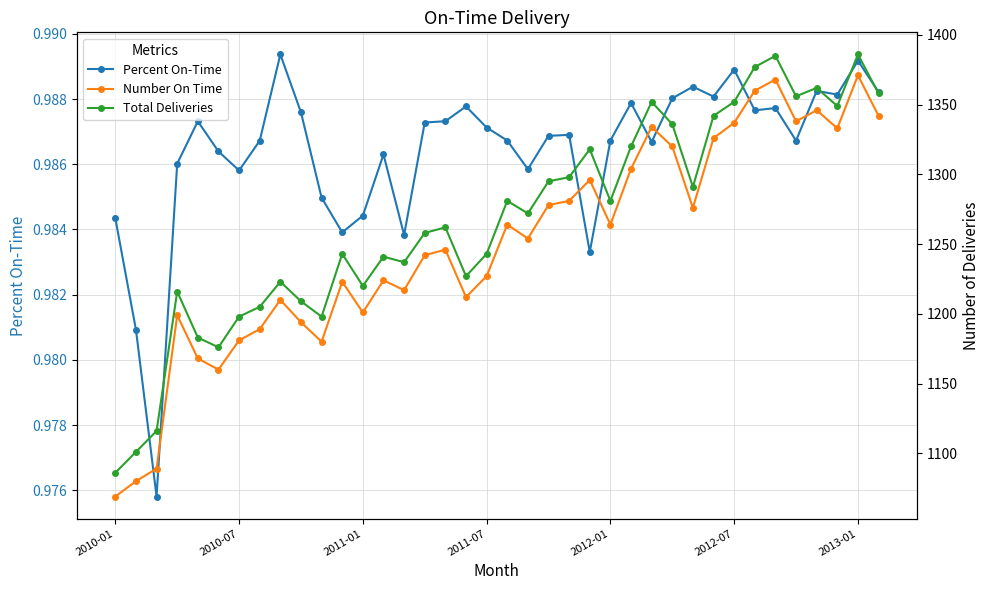

Count the Percent On-Time values in the range 0 to 1.

38